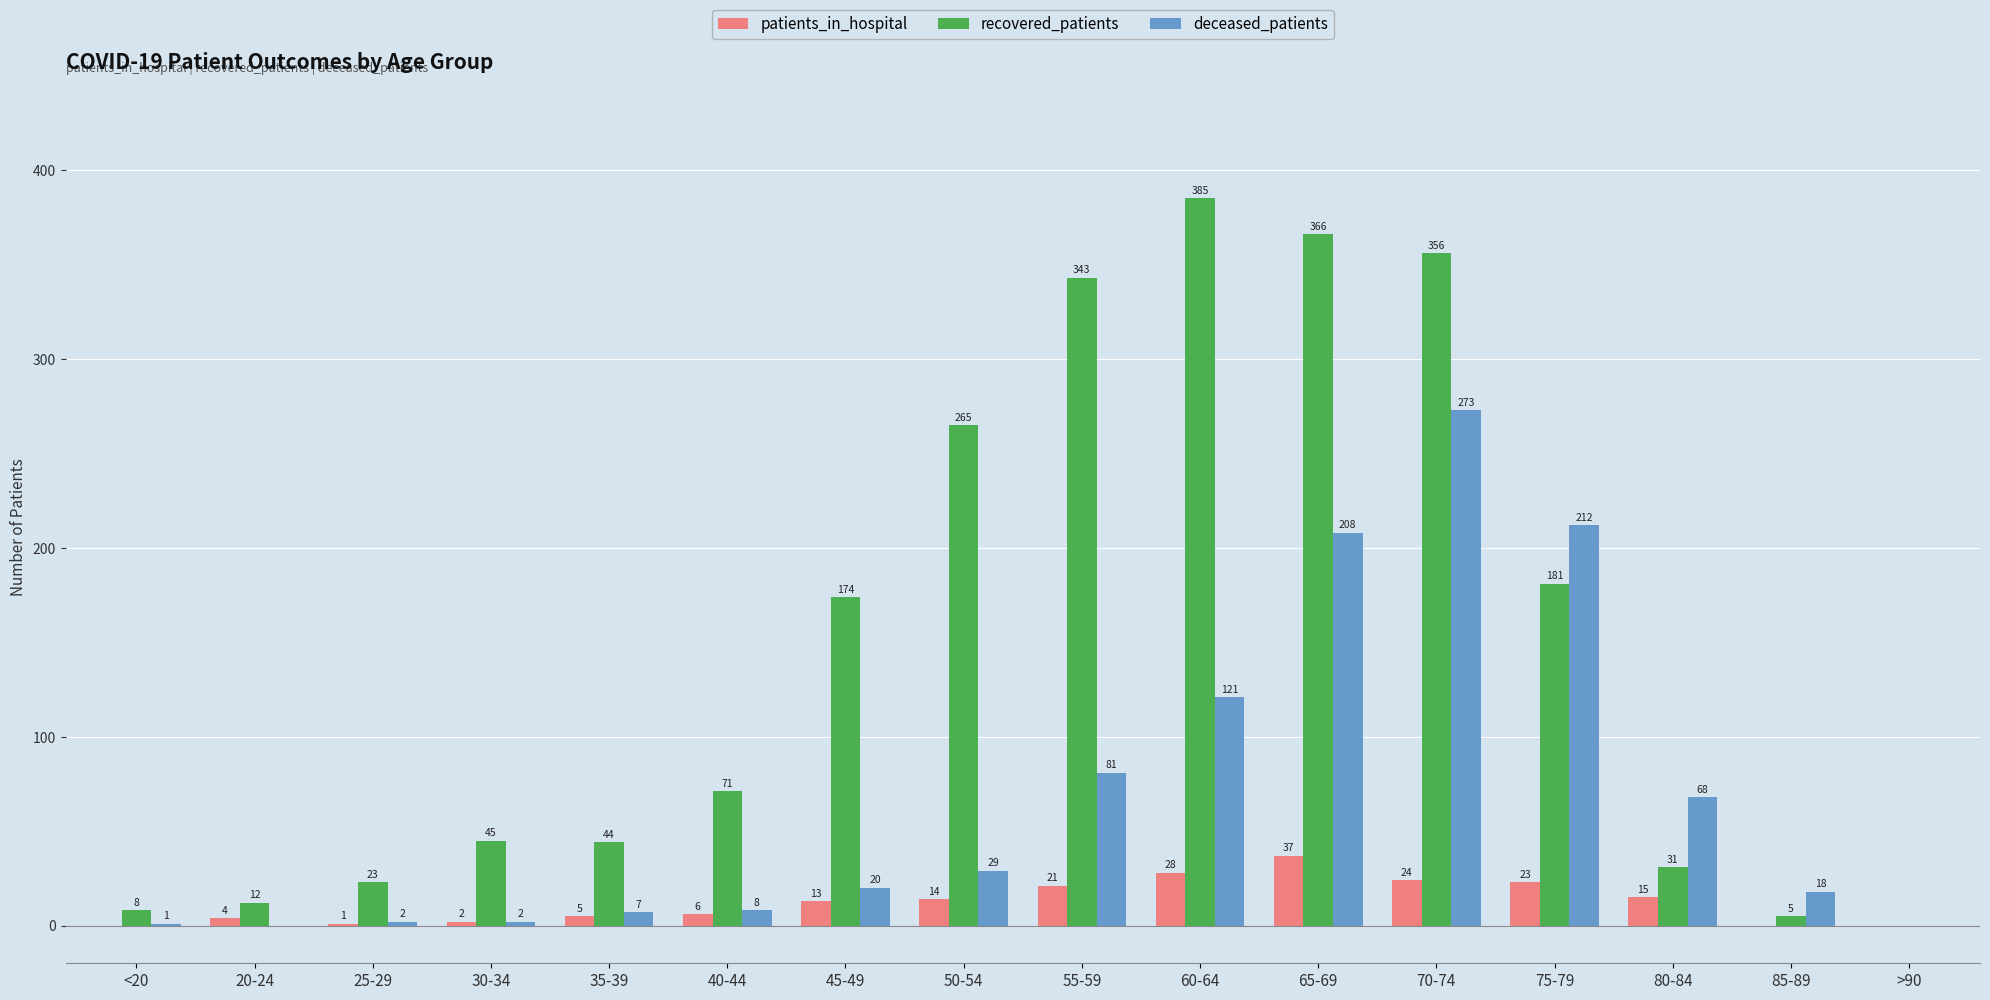

Read the patients_in_hospital value at 55-59.

21